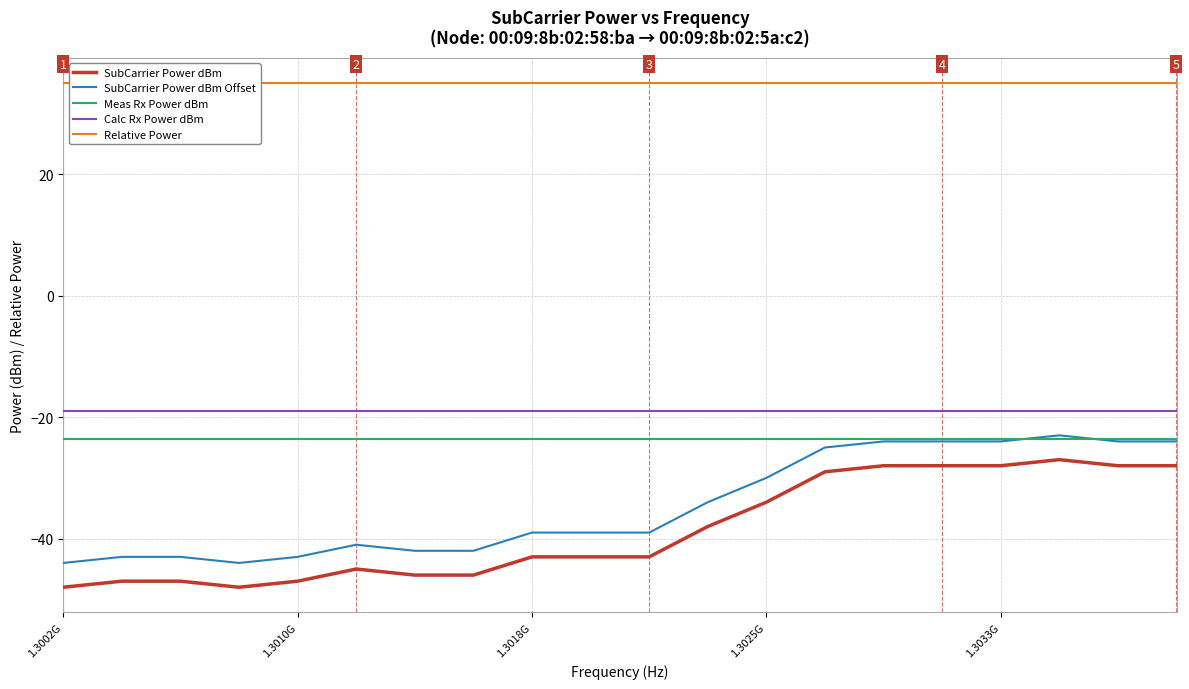

Reading left to right, transcribe all the data shown in this chart.

SubCarrier Power dBm: -48.0	-47.0	-47.0	-48.0	-47.0	-45.0	-46.0	-46.0	-43.0	-43.0	-43.0	-38.0	-34.0	-29.0	-28.0	-28.0	-28.0	-27.0	-28.0	-28.0
SubCarrier Power dBm Offset: -44.0	-43.0	-43.0	-44.0	-43.0	-41.0	-42.0	-42.0	-39.0	-39.0	-39.0	-34.0	-30.0	-25.0	-24.0	-24.0	-24.0	-23.0	-24.0	-24.0
Meas Rx Power dBm: -23.6	-23.6	-23.6	-23.6	-23.6	-23.6	-23.6	-23.6	-23.6	-23.6	-23.6	-23.6	-23.6	-23.6	-23.6	-23.6	-23.6	-23.6	-23.6	-23.6
Calc Rx Power dBm: -19.0	-19.0	-19.0	-19.0	-19.0	-19.0	-19.0	-19.0	-19.0	-19.0	-19.0	-19.0	-19.0	-19.0	-19.0	-19.0	-19.0	-19.0	-19.0	-19.0
Relative Power: 35.0	35.0	35.0	35.0	35.0	35.0	35.0	35.0	35.0	35.0	35.0	35.0	35.0	35.0	35.0	35.0	35.0	35.0	35.0	35.0